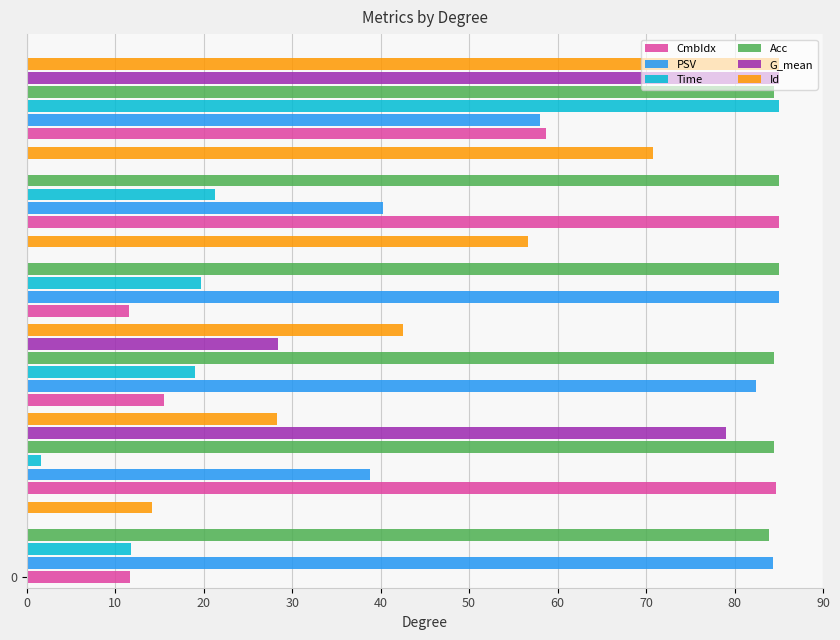

Which series has the largest total across all categories?

Acc